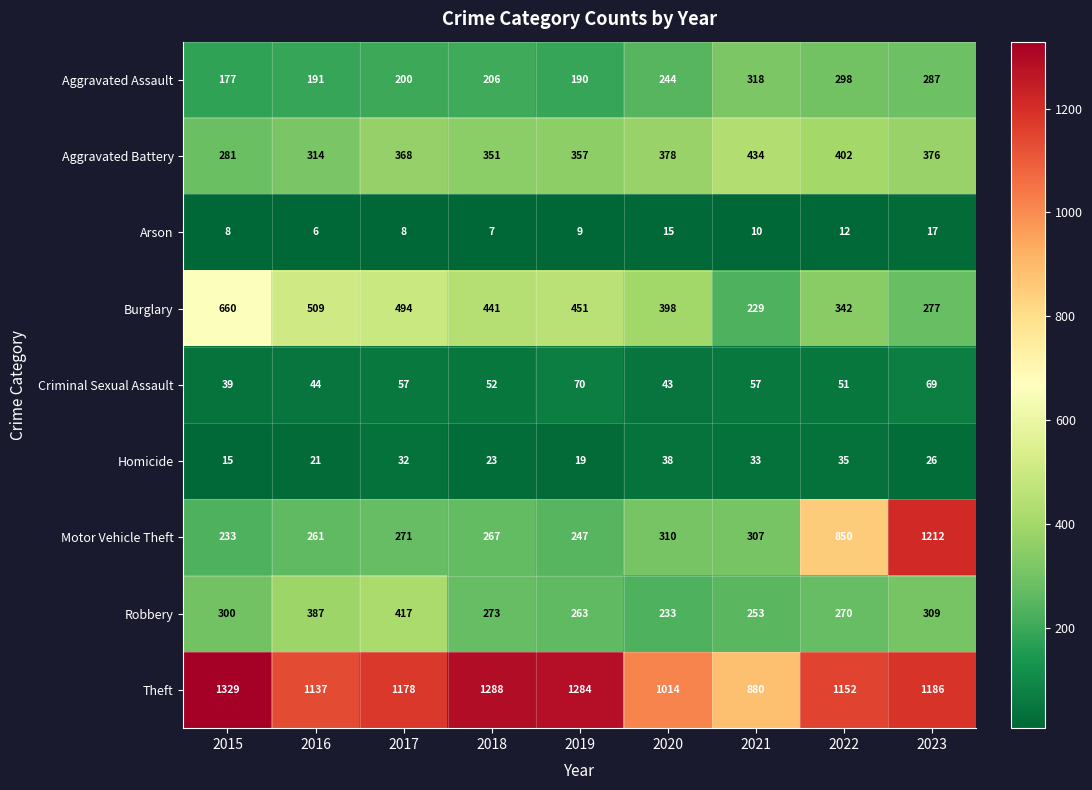

What is the difference between the highest and lowest values at 2015?

1321